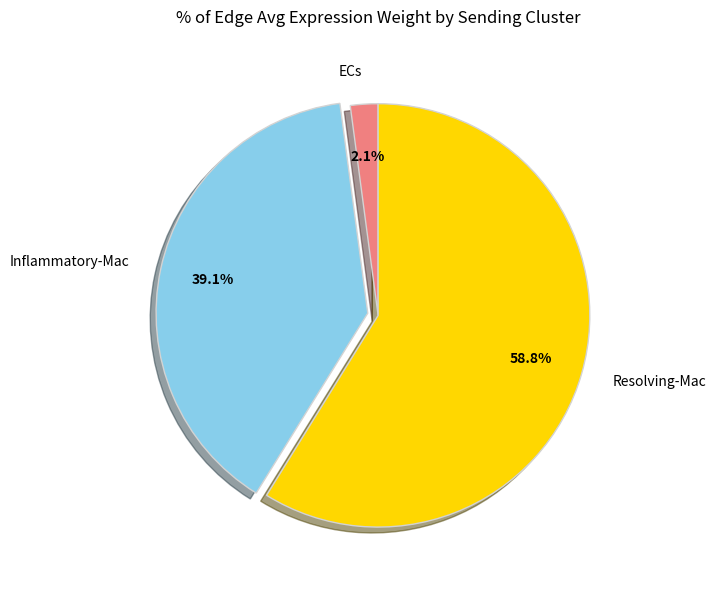

To the nearest percent, what is the difference between the largest and smallest slice percentages?

57%